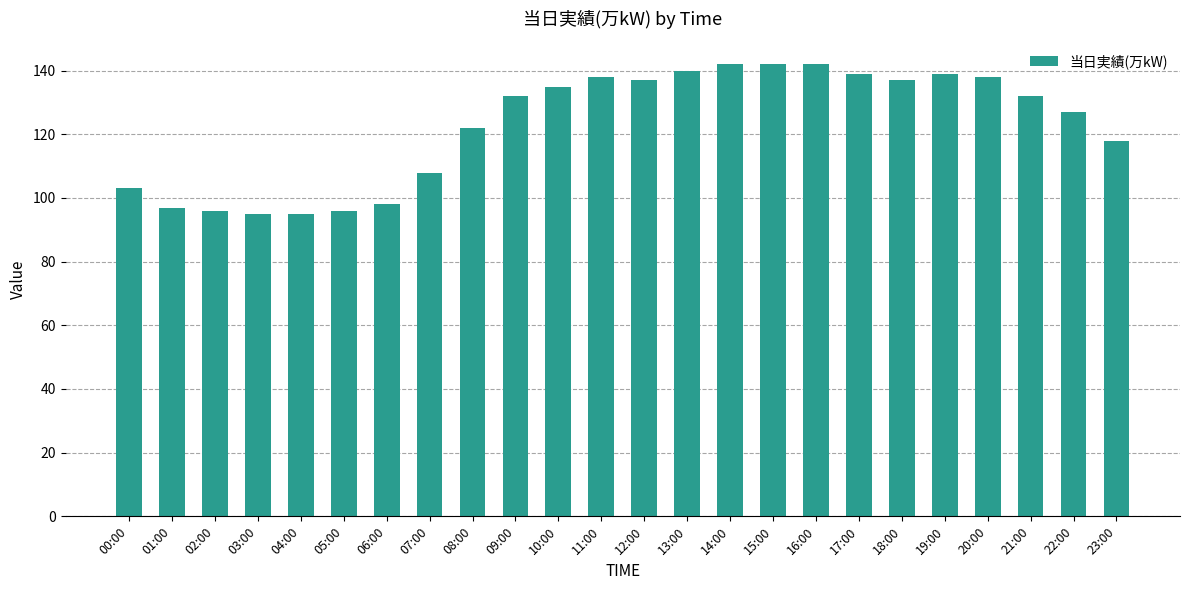

What is the difference between the values at 09:00 and 11:00?

6